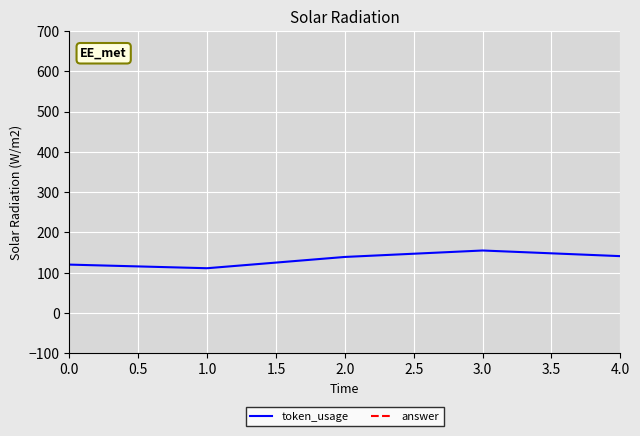

What is the label of the 5th point from the left?

4.0